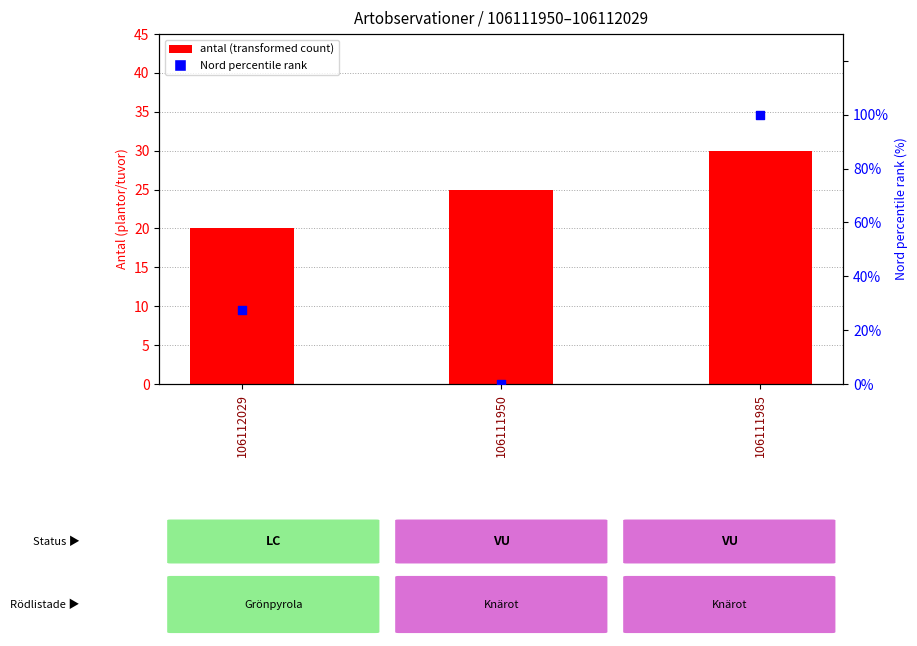

Which series has the widest spread of Y values?

Nord percentile rank